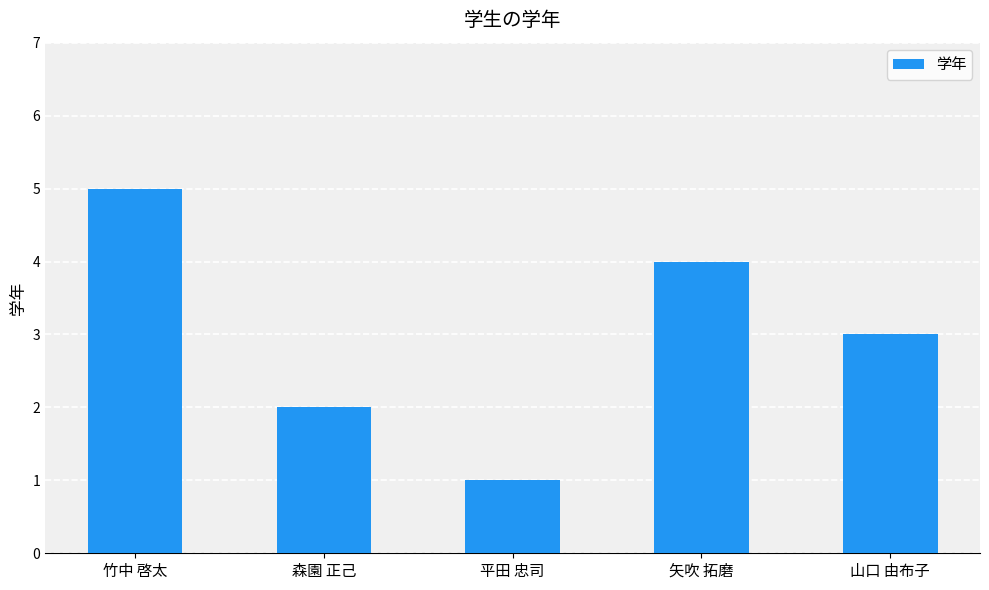

Rank the categories by value from highest to lowest.

竹中 啓太, 矢吹 拓磨, 山口 由布子, 森園 正己, 平田 忠司